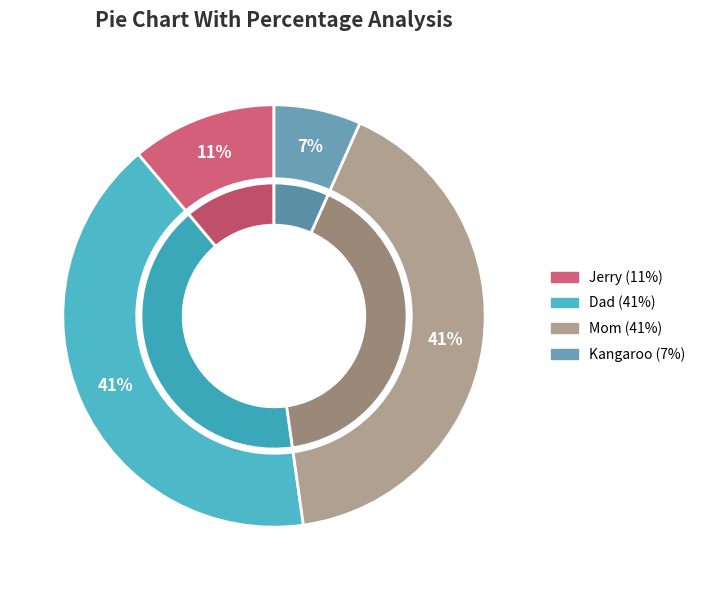

Is it true that Dad is 52% of the pie?

False